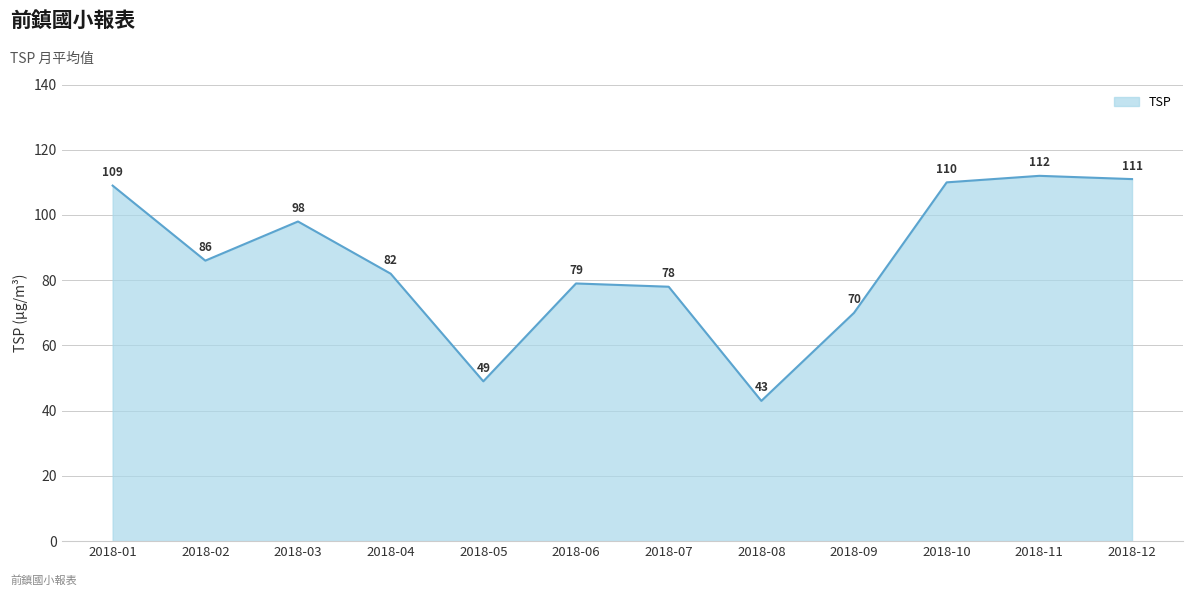

At which label does the data first exceed 86?

2018-01